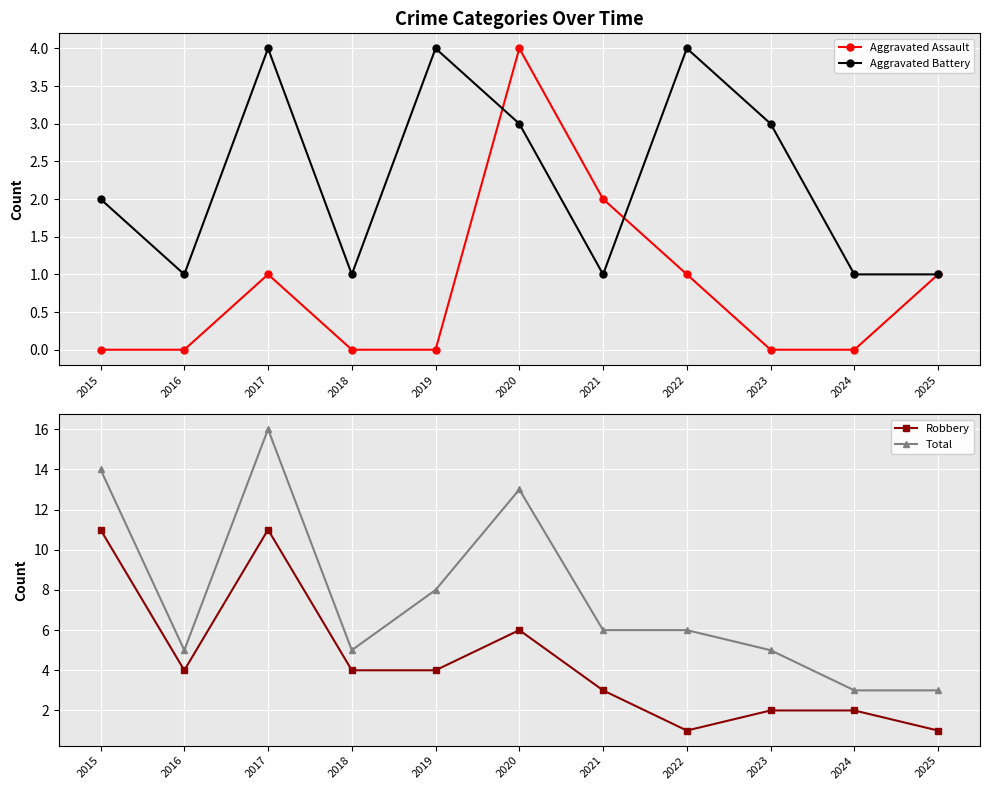

What is the highest value of the Total series?

16